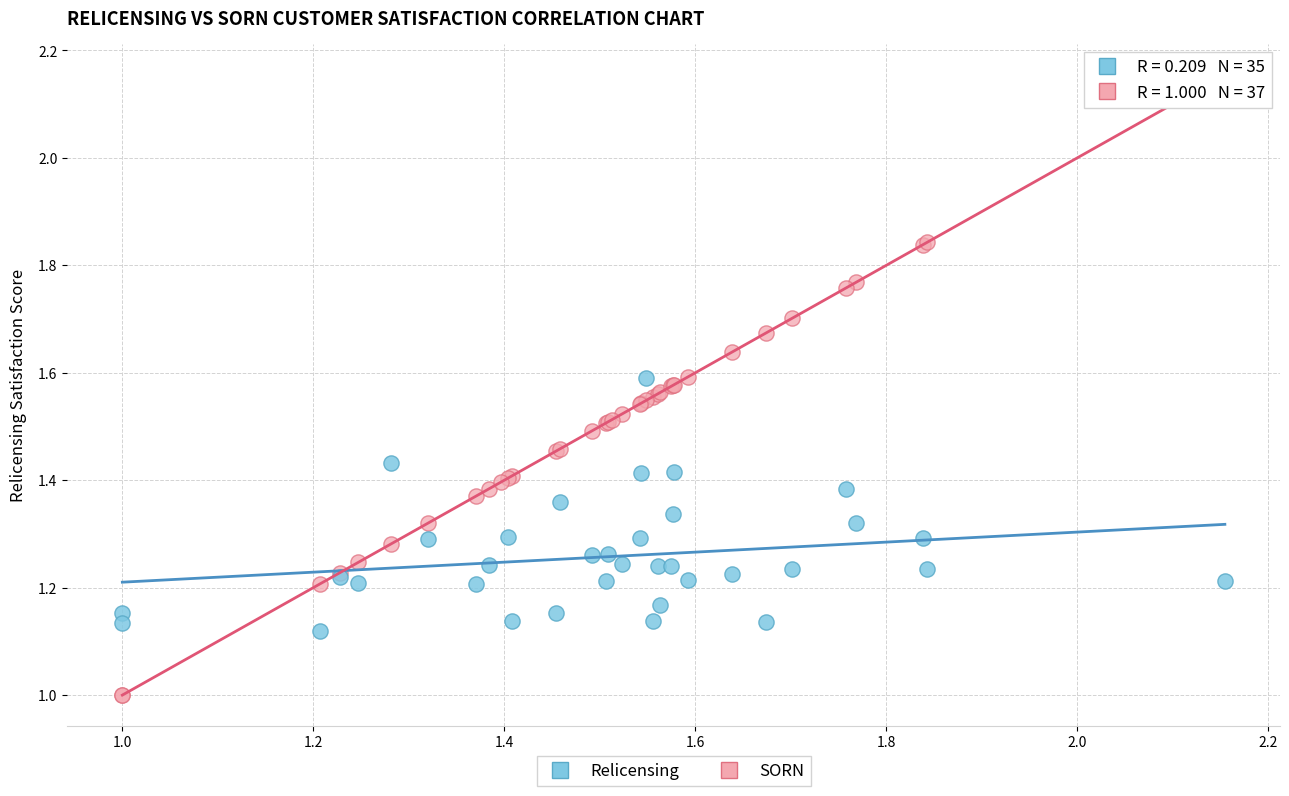

Which series has the largest Y range (max minus min)?

SORN